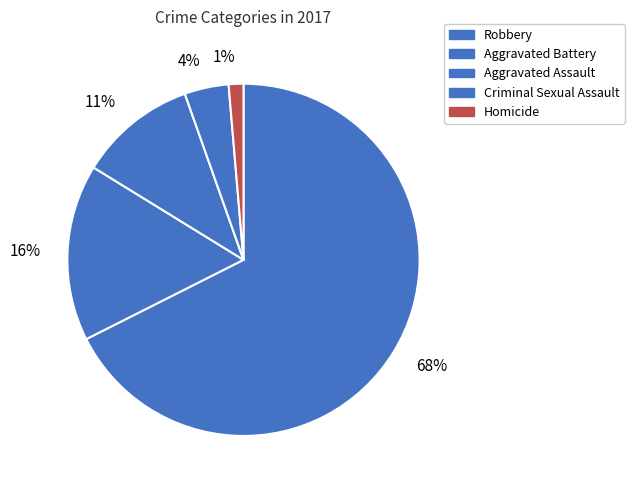

To the nearest percent, what is the average slice percentage?

20%